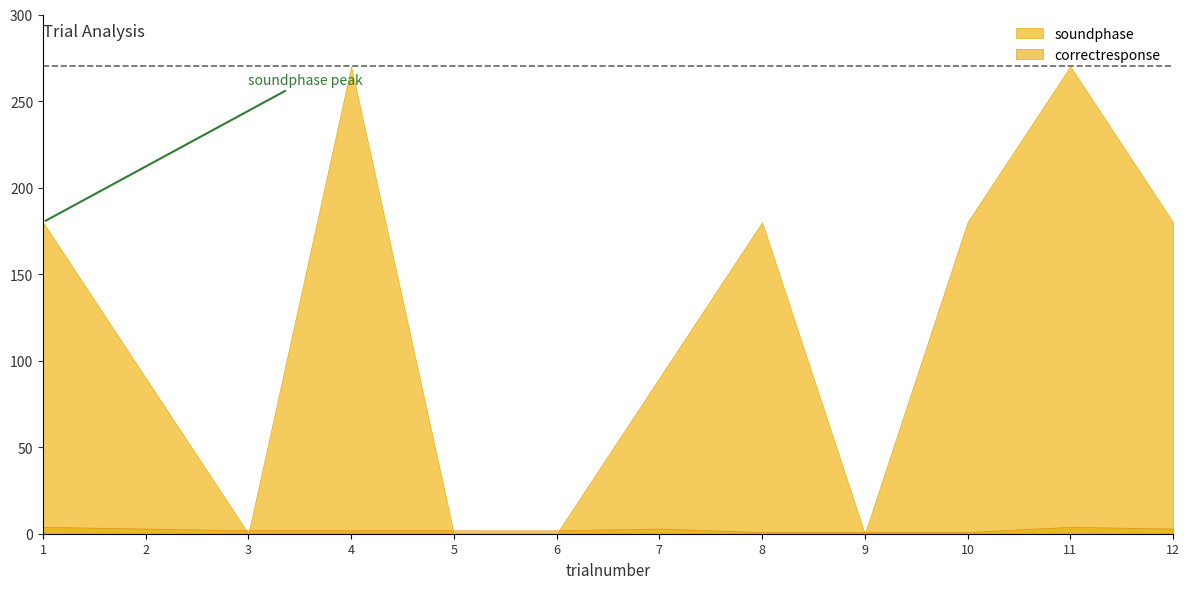

Which category has the highest value across all series?

4